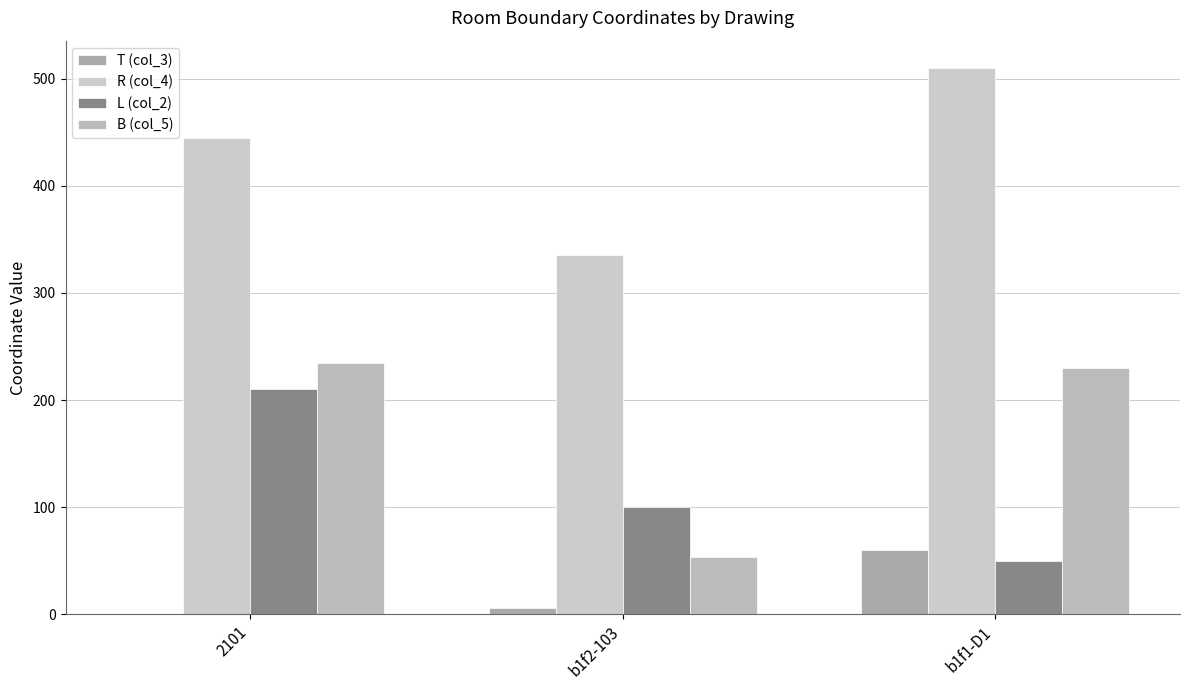

What is the spread (max minus min) of values at b1f1-D1?

460